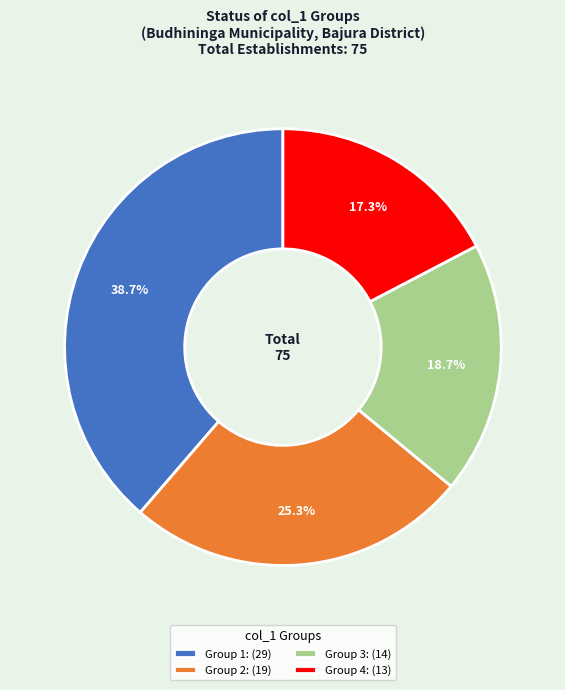

What is the smallest slice in the pie chart?

Group 4: (13)